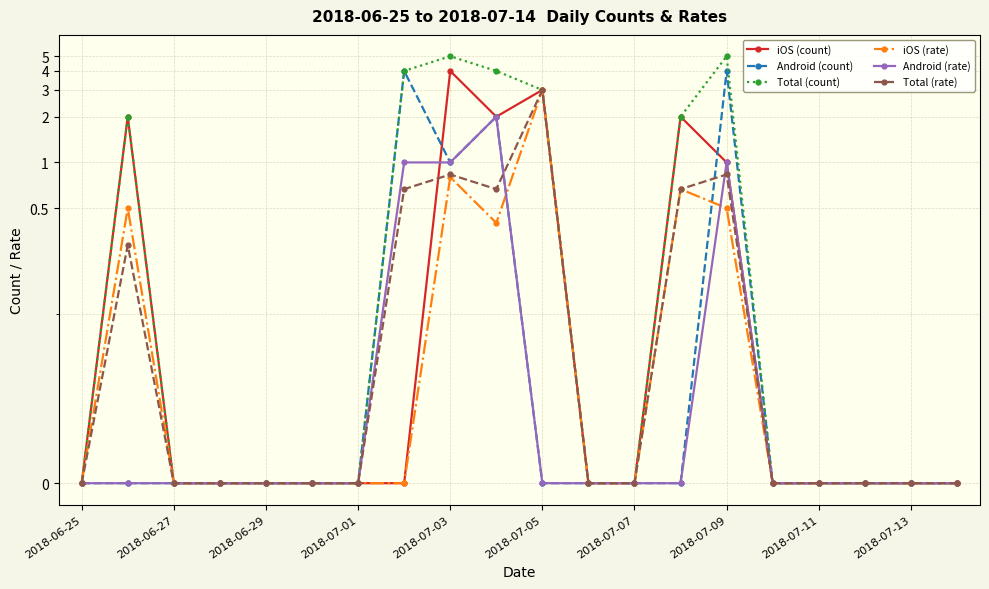

In iOS (rate), how many points are lower than both neighbors (excluding endpoints)?

1